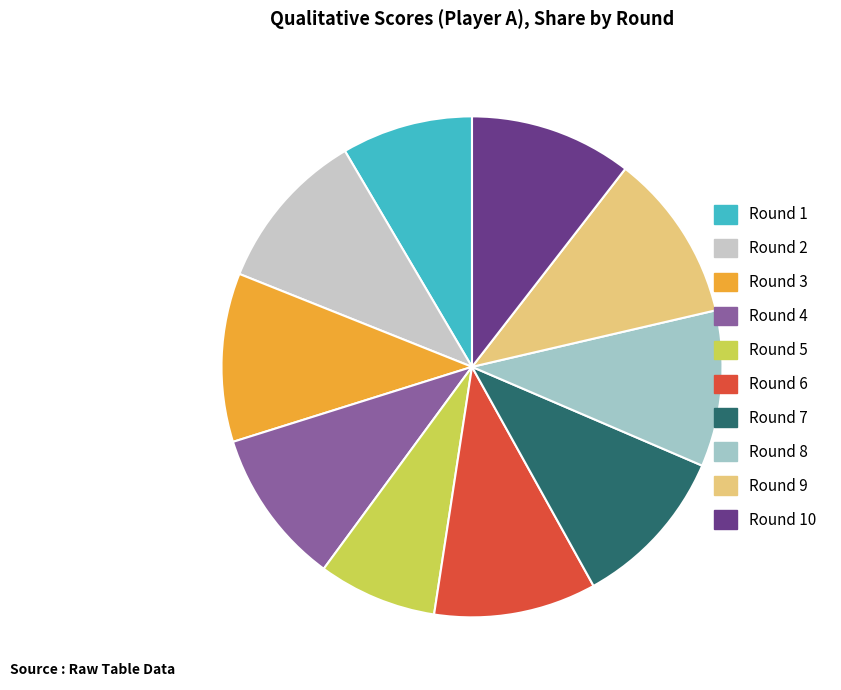

Is there any slice that represents more than half of the pie?

No